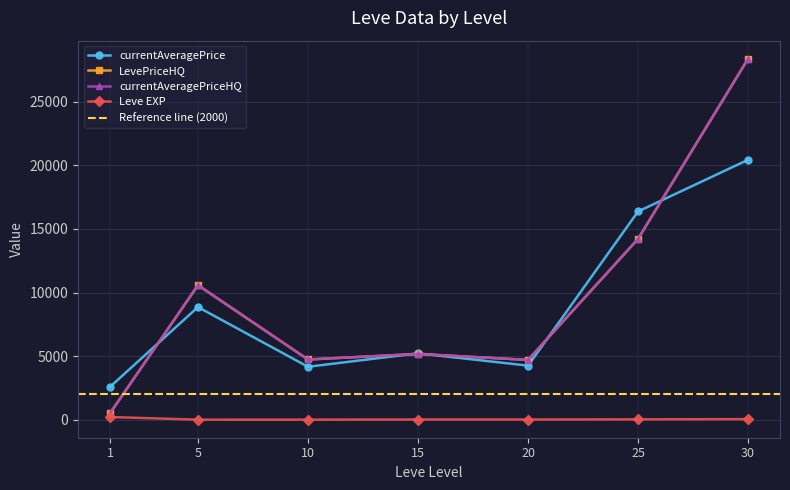

What is the lowest value of the Leve EXP series?

3.7